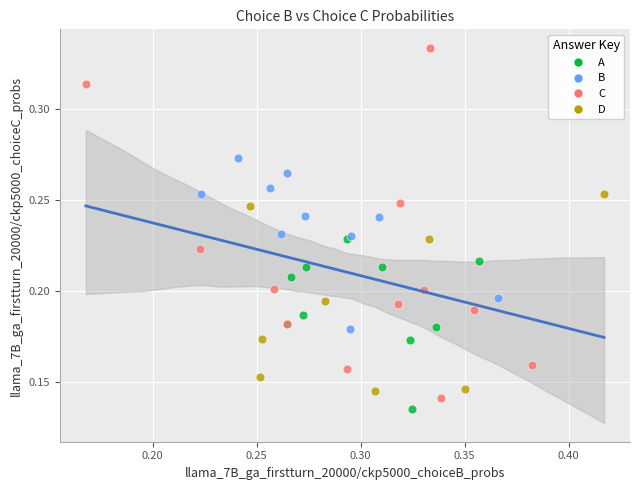

Which series reaches the maximum Y coordinate?

C